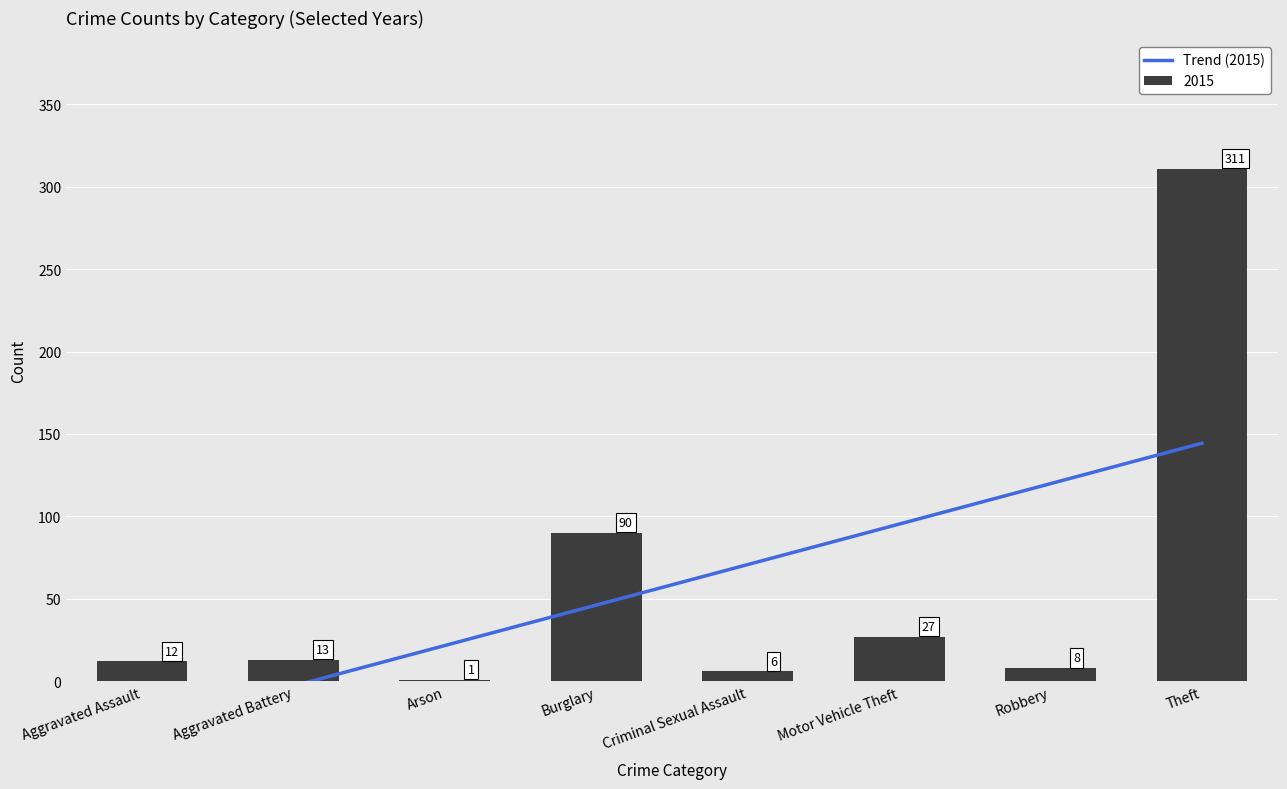

The 2015 series shows 90 at Burglary. True or false?

True